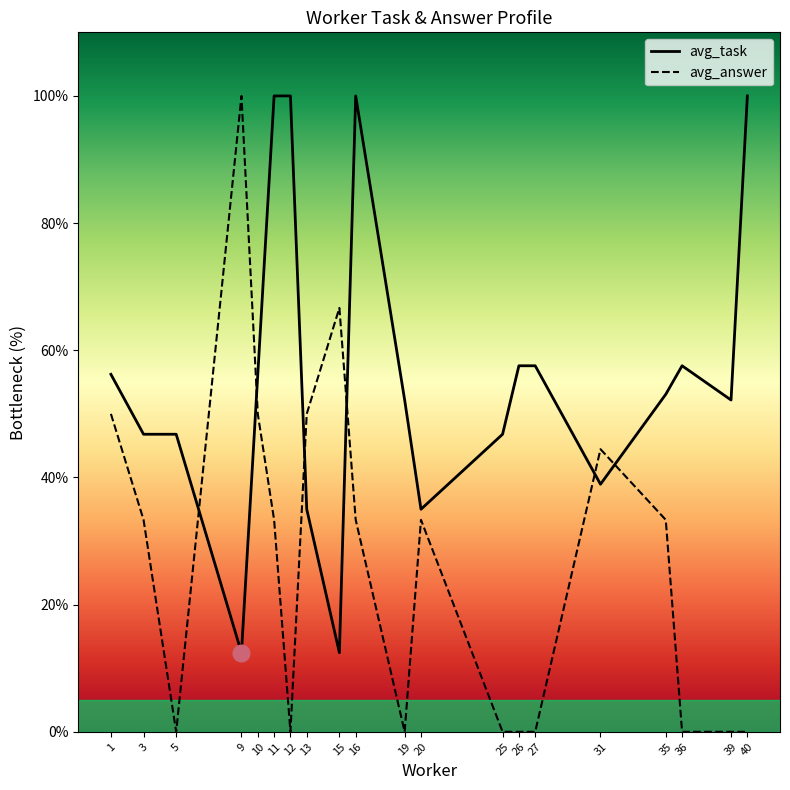

The avg_task series shows 20.7 at 20. True or false?

False